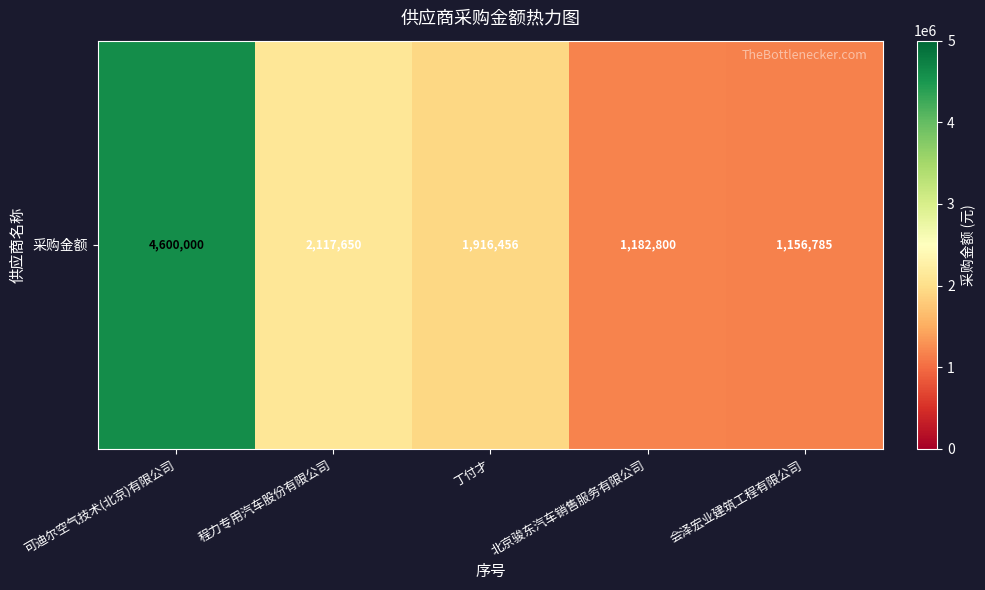

Which category has the lowest value across all series?

会泽宏业建筑工程有限公司